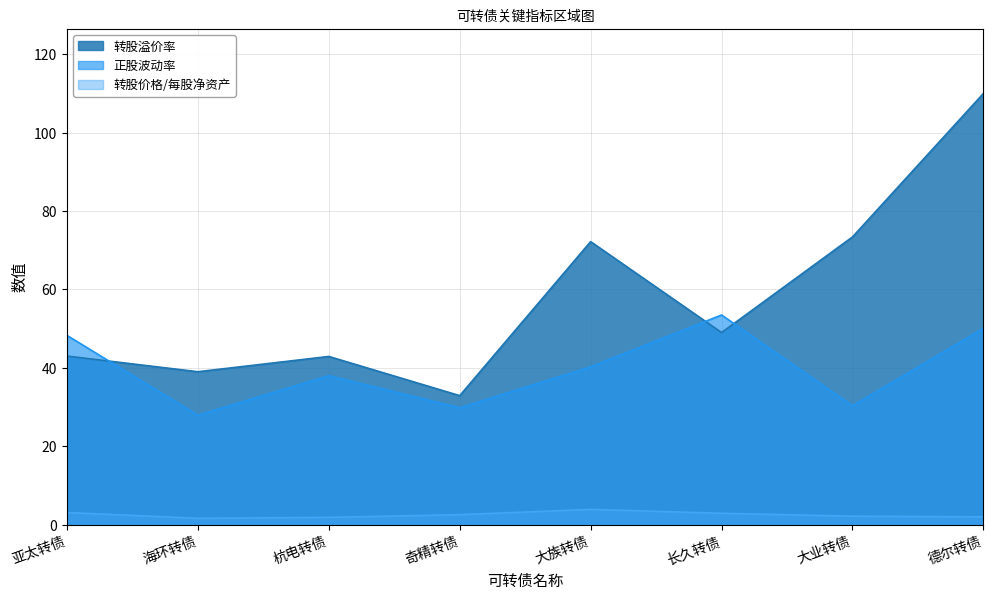

At how many categories does at least one series exceed 15?

8